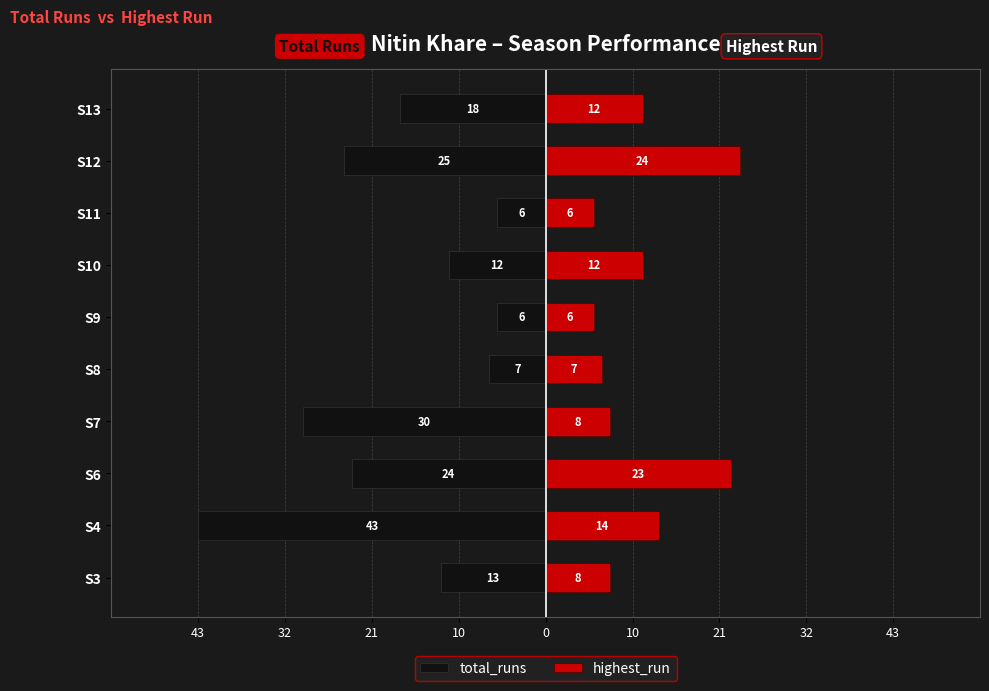

How many data points in total_runs are above -13?

4